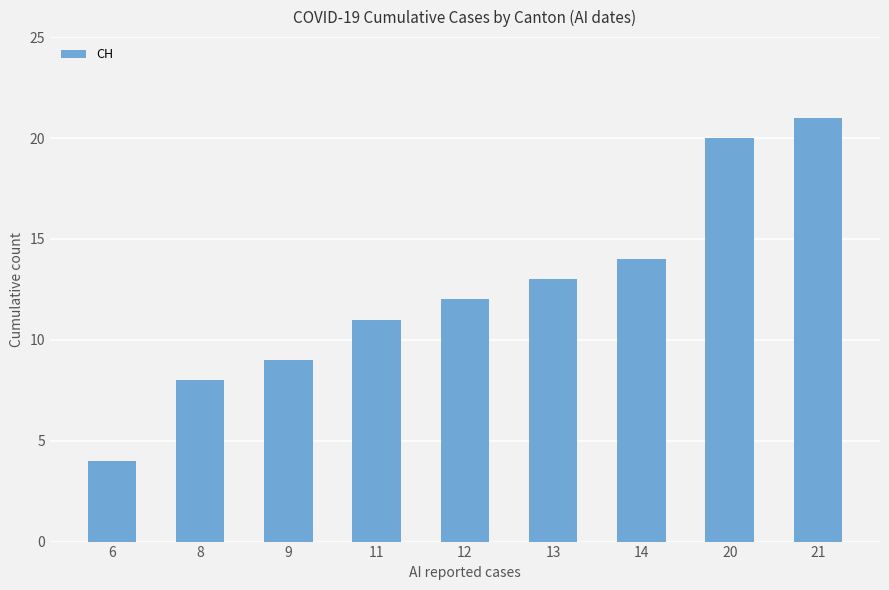

What is the change in value from 6 to 8?

+4